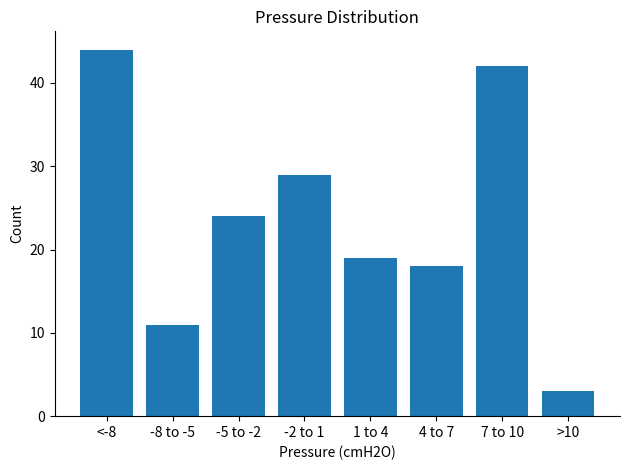

Reading right to left, transcribe all the data shown in this chart.

3	42	18	19	29	24	11	44